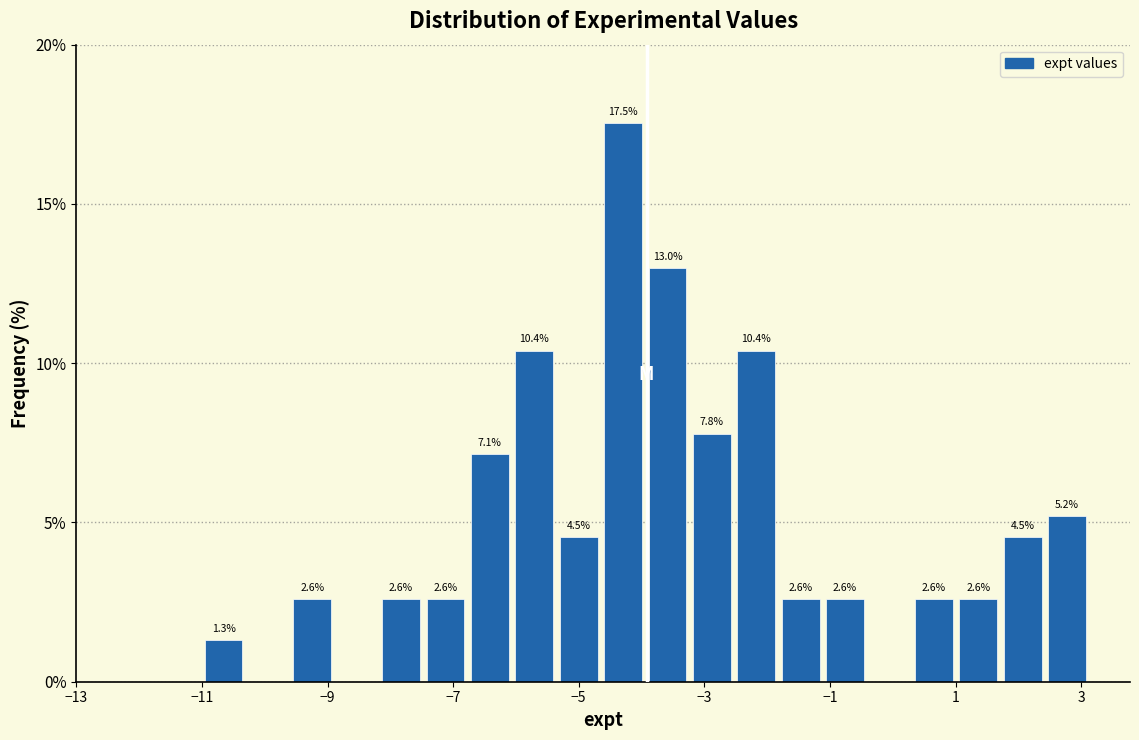

Read against the x-axis, roughly where is the centre of the tallest bar?

-4.2